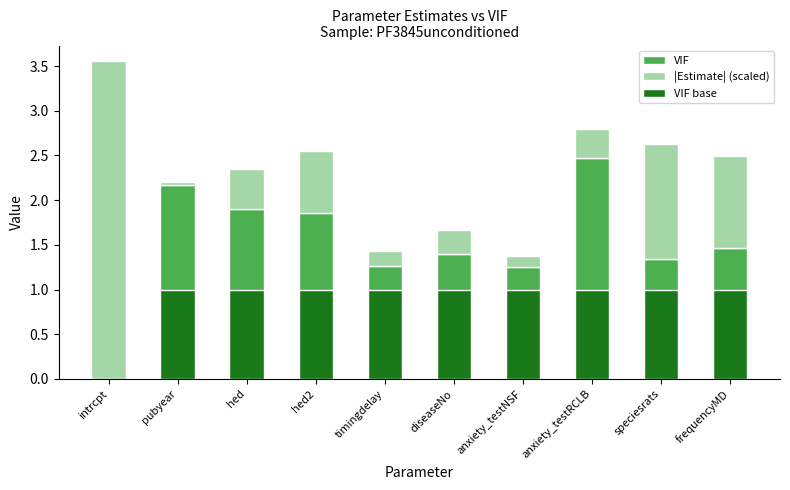

Reading left to right, list all the values displayed in this chart.

VIF: intrcpt=0.0	pubyear=2.2	hed=1.9	hed2=1.9	timingdelay=1.3	diseaseNo=1.4	anxiety_testNSF=1.3	anxiety_testRCLB=2.5	speciesrats=1.3	frequencyMD=1.5
|Estimate| (scaled): intrcpt=3.6	pubyear=0.0	hed=0.4	hed2=0.7	timingdelay=0.2	diseaseNo=0.3	anxiety_testNSF=0.1	anxiety_testRCLB=0.3	speciesrats=1.3	frequencyMD=1.0
VIF base: intrcpt=0.0	pubyear=1.0	hed=1.0	hed2=1.0	timingdelay=1.0	diseaseNo=1.0	anxiety_testNSF=1.0	anxiety_testRCLB=1.0	speciesrats=1.0	frequencyMD=1.0